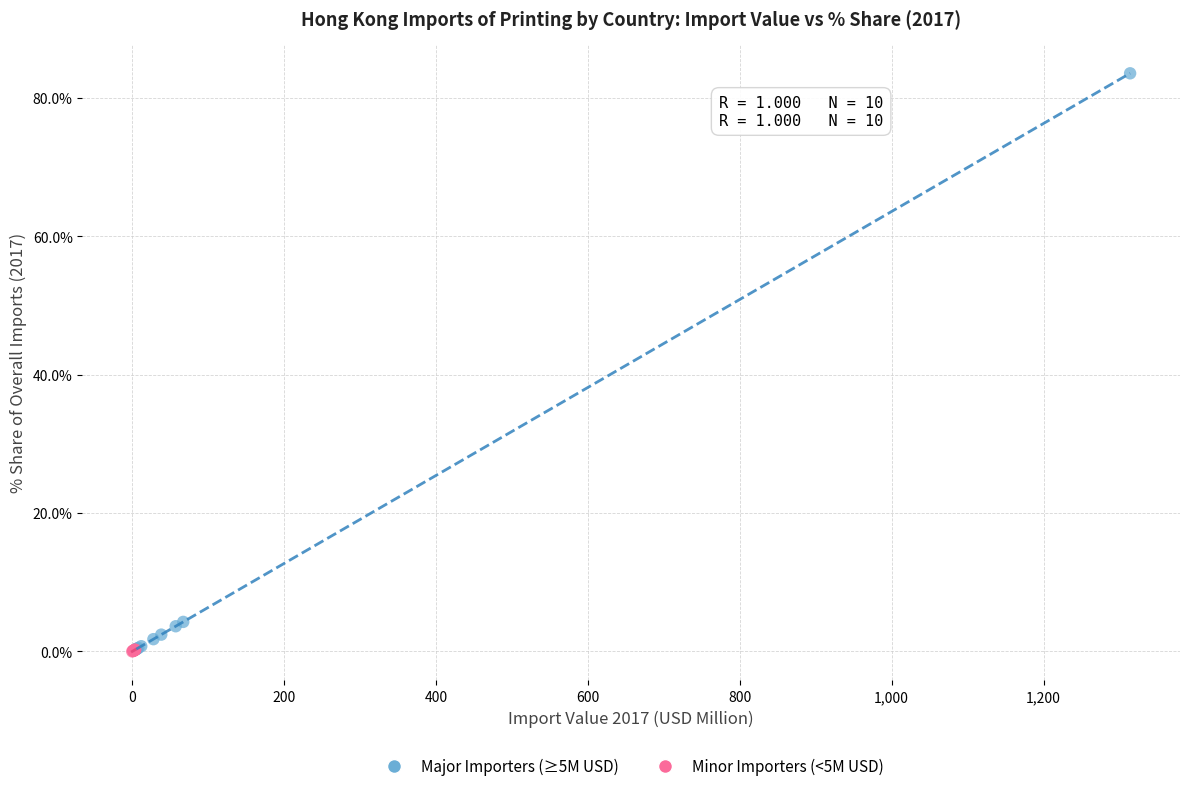

Which series has the widest spread of Y values?

Major Importers (≥5M USD)